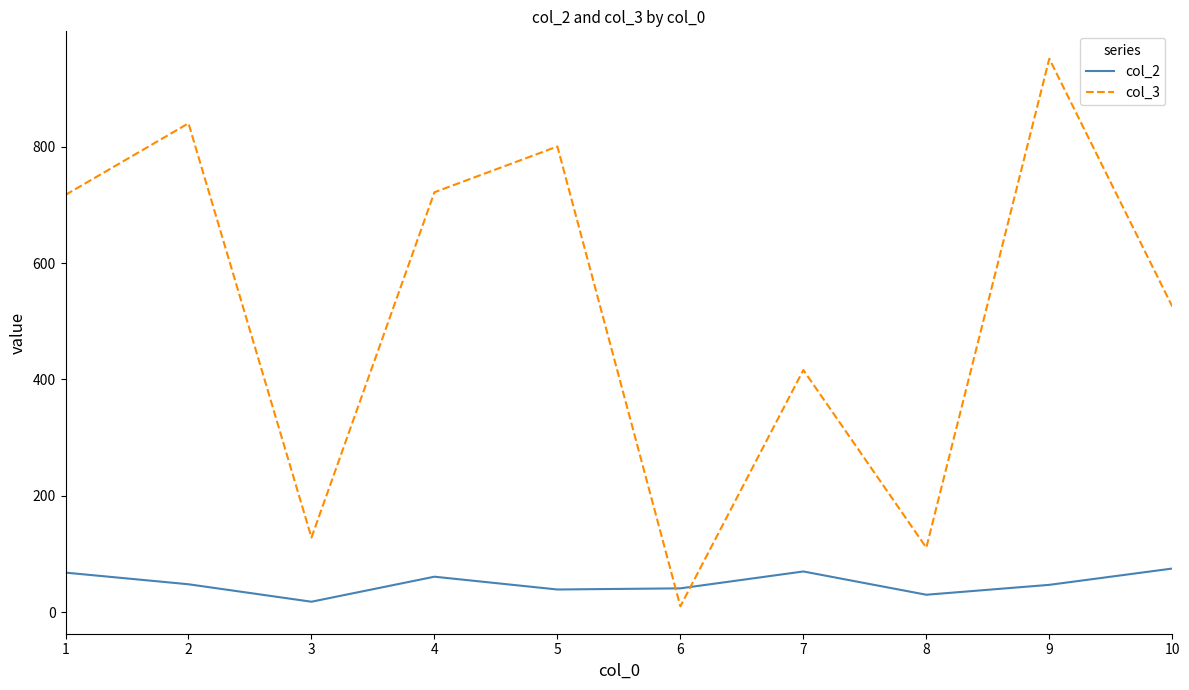

What is the approximate value of col_2 at 6?

41.0